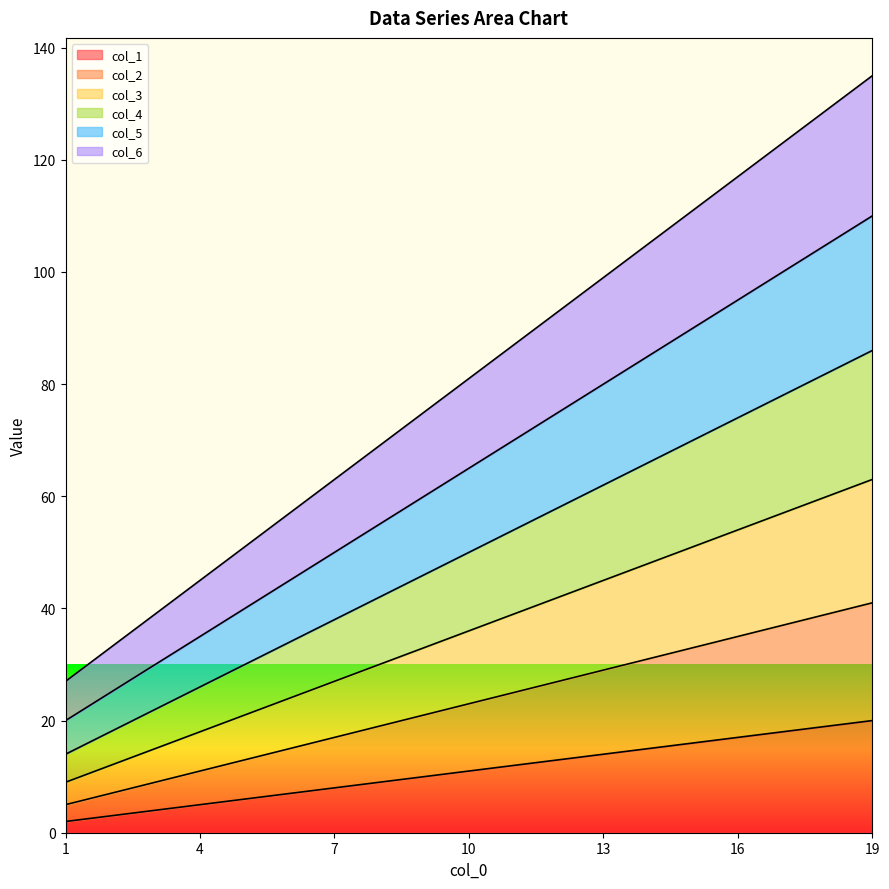

Which series has the largest total across all categories?

col_6